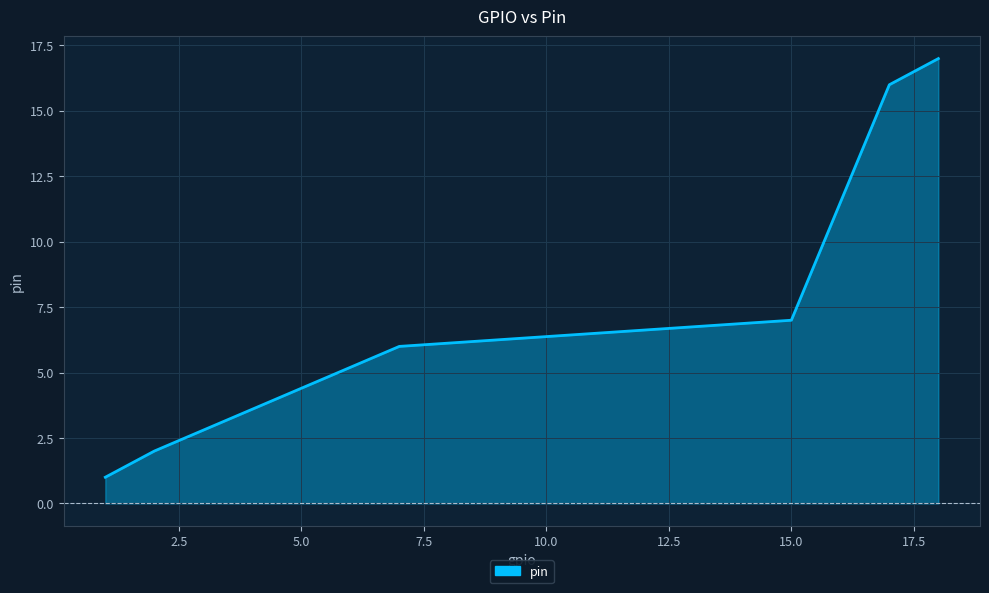

What is the greatest value displayed?

17